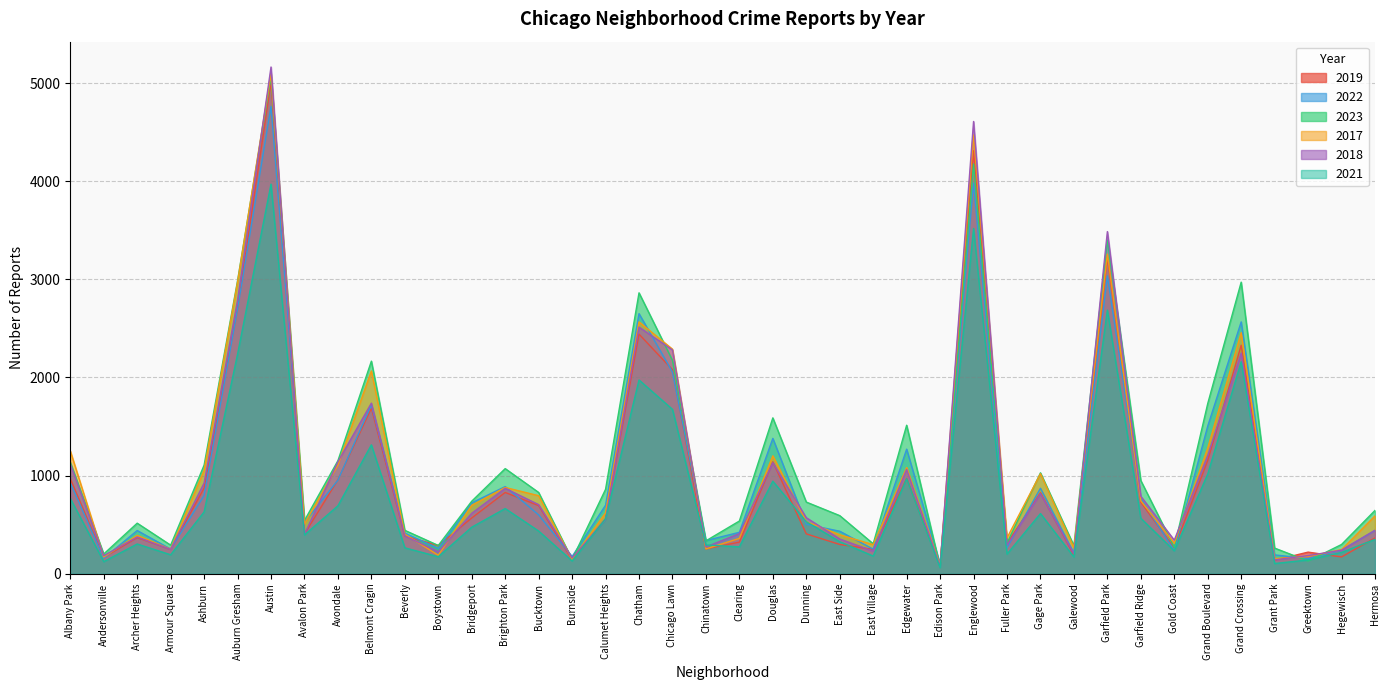

Which series has the largest total across all categories?

2023